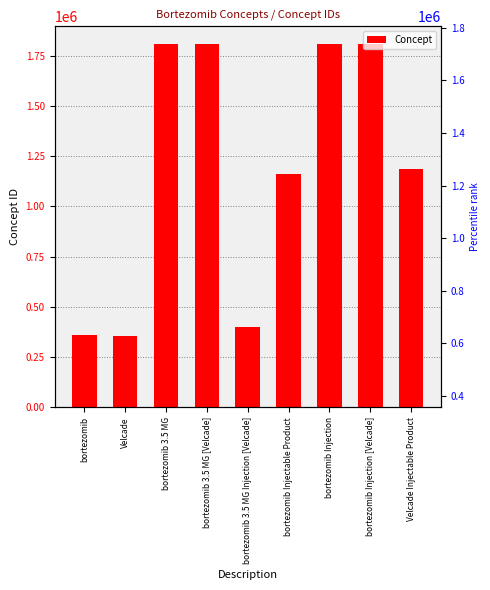

Which label corresponds to the smallest value in the chart?

Velcade